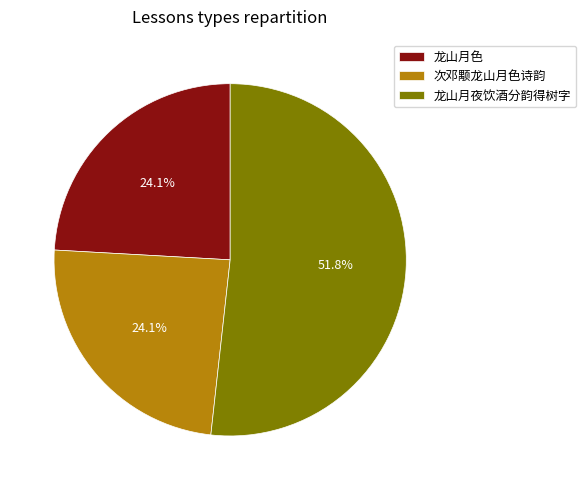

Does any single category account for the majority?

Yes